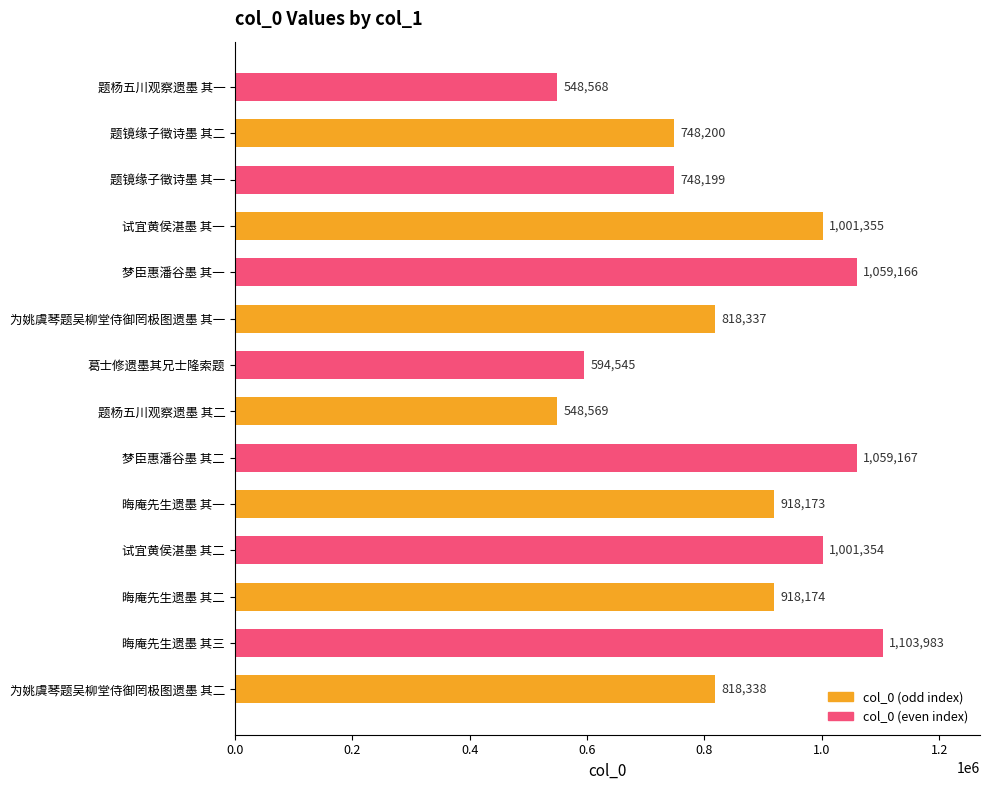

What is the difference between the maximum and minimum values?

555415